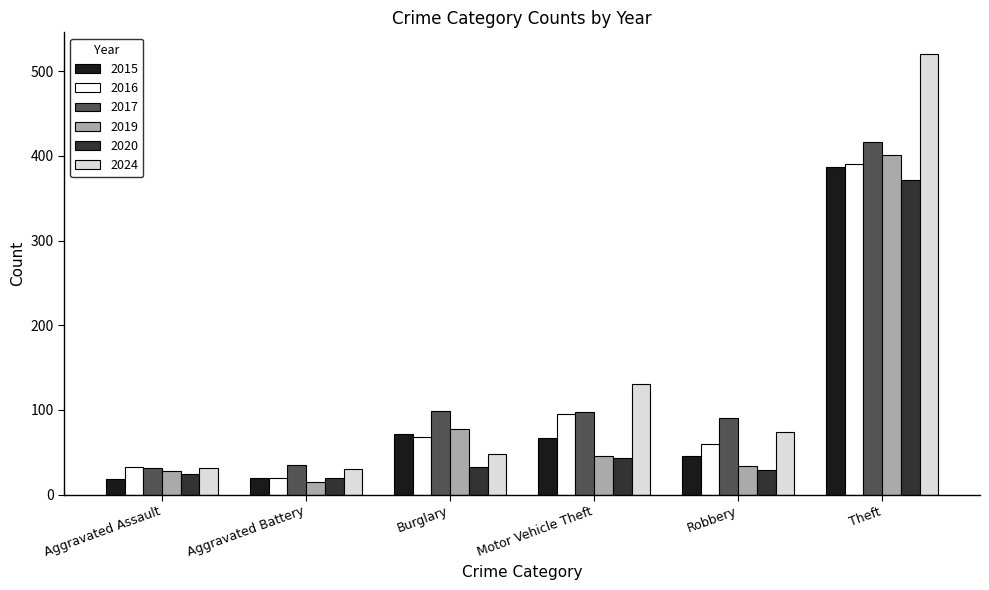

What is the difference between the highest and lowest values at Theft?

148